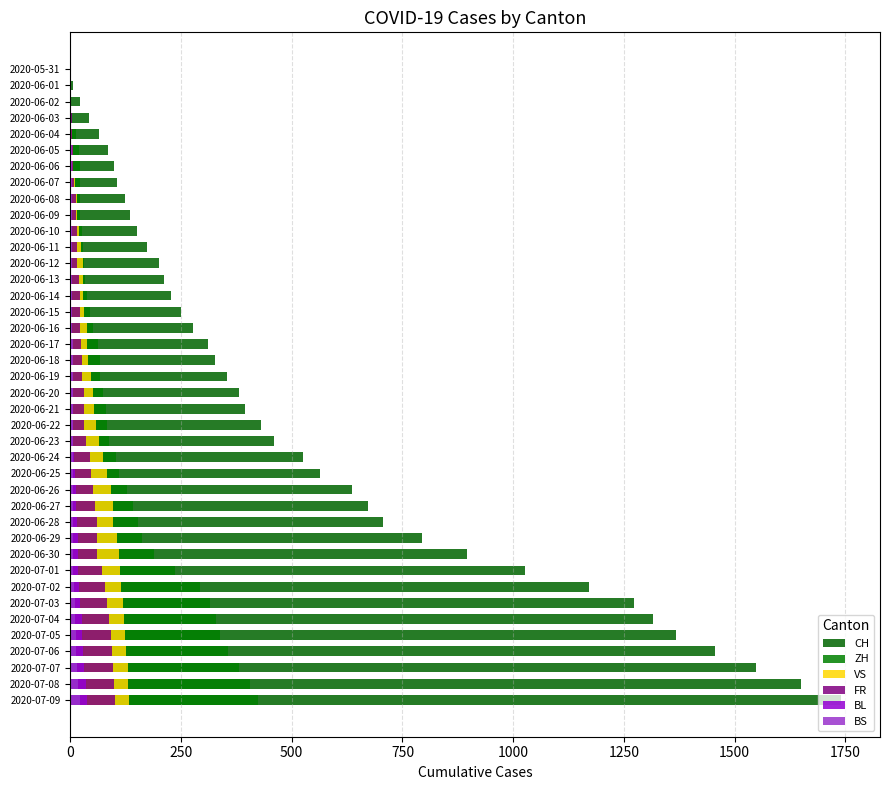

How many data points in VS are above 52?

19